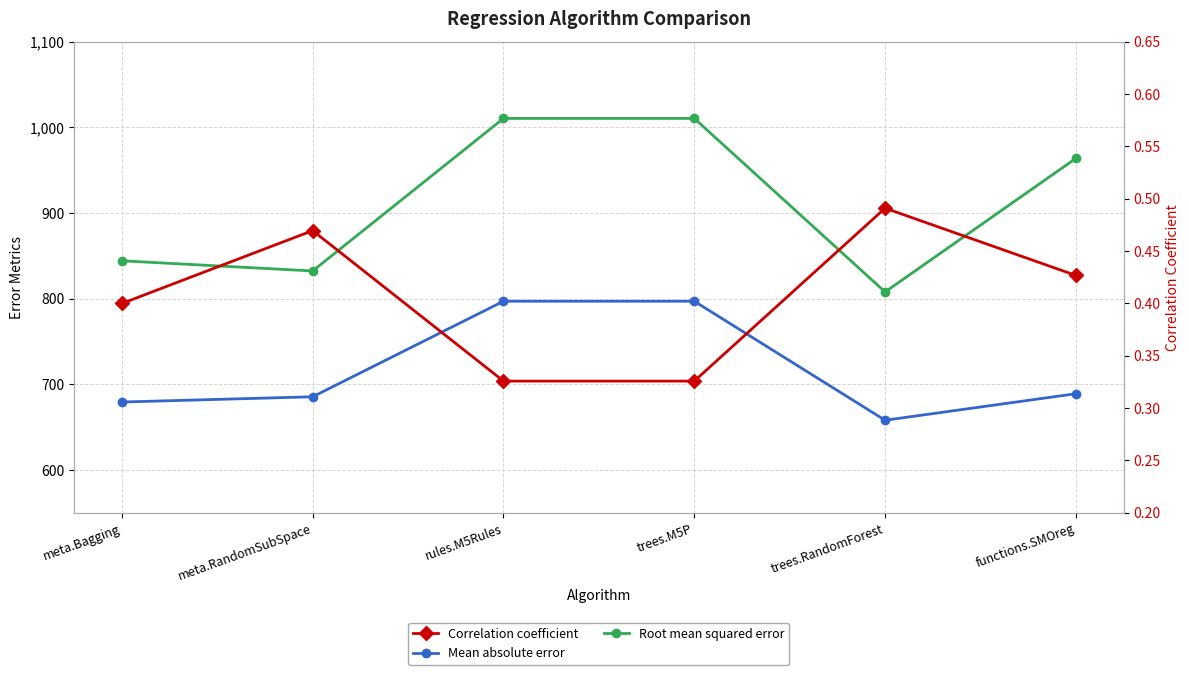

What is the difference between the highest and lowest values at trees.M5P?

1010.0